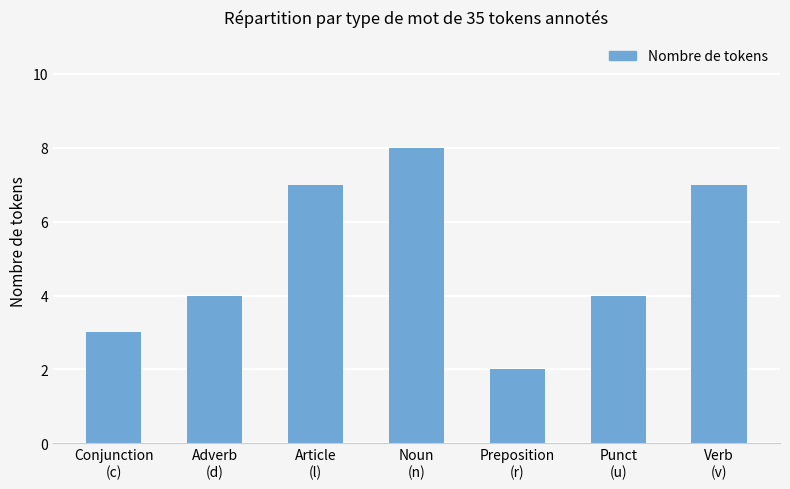

What is the difference between the maximum and minimum values?

6